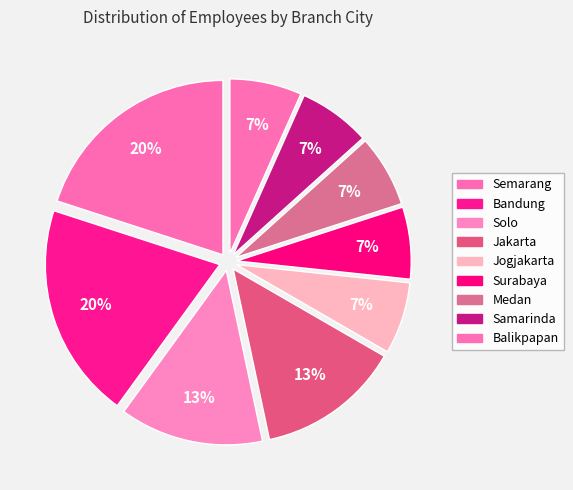

Count the number of slices in the pie.

9